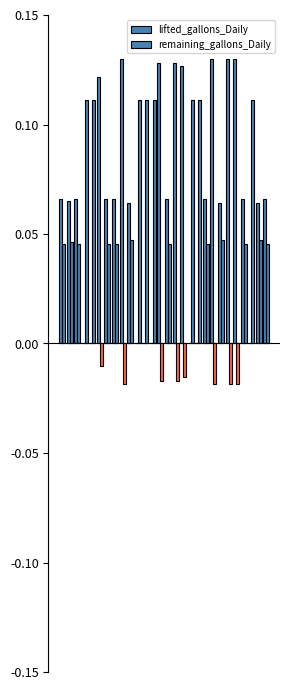

Is the value of lifted_gallons_Daily at 4 greater than the value of remaining_gallons_Daily at 17?

No